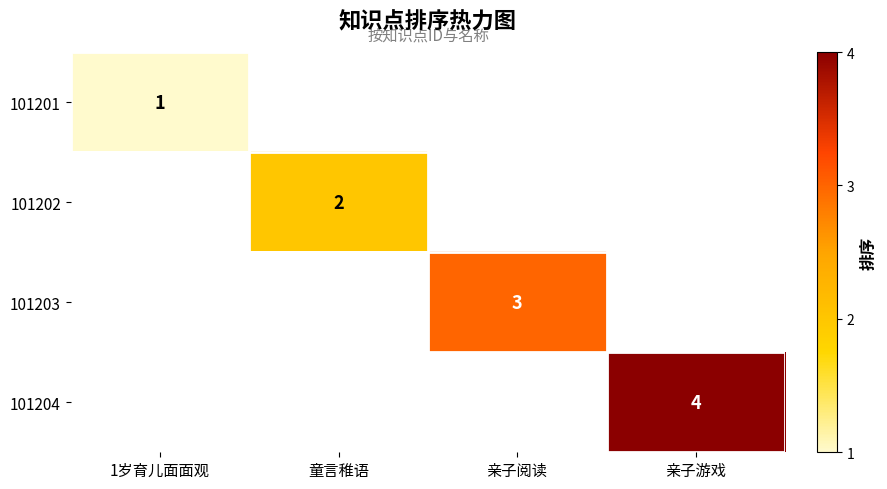

The 101202 series shows 2 at 童言稚语. True or false?

True